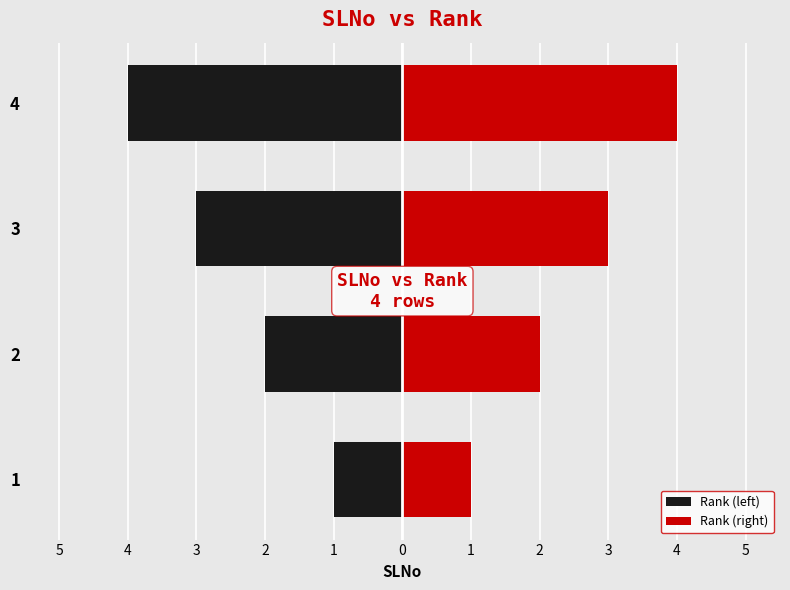

Reading left to right, list all the values displayed in this chart.

Rank (left): -1	-2	-3	-4
Rank (right): 1	2	3	4